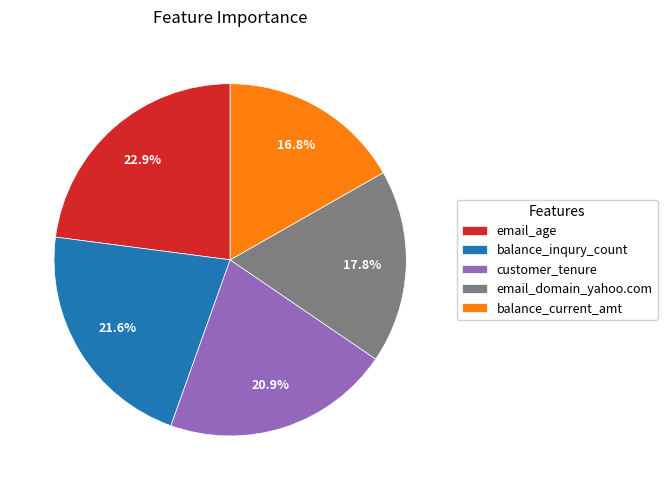

What percentage is the balance_inqury_count slice, to the nearest percent?

22%